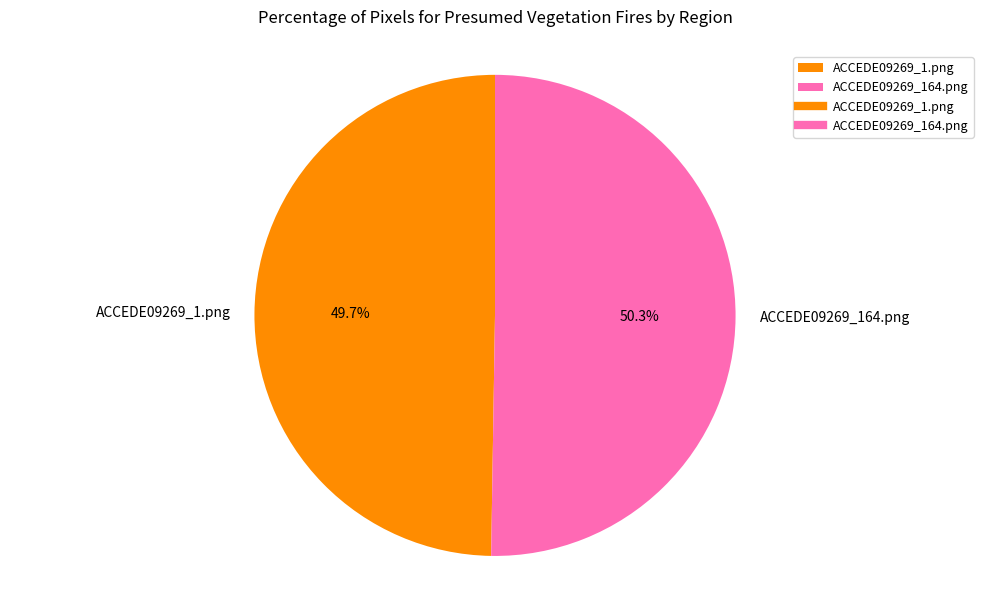

What percentage is the ACCEDE09269_1.png slice, to the nearest percent?

50%